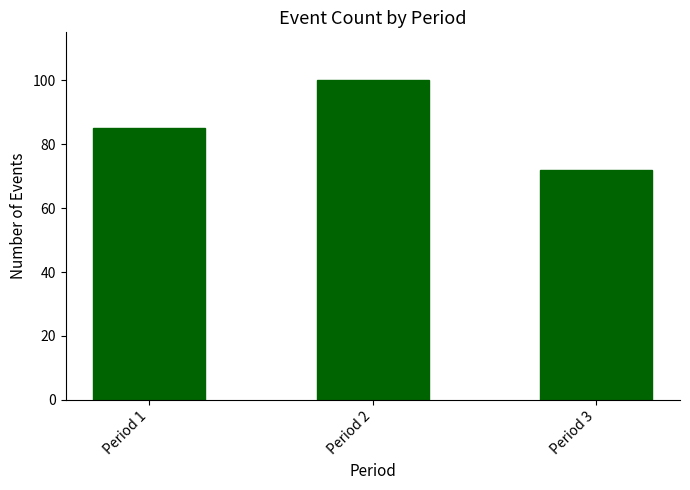

What is the greatest value displayed?

100